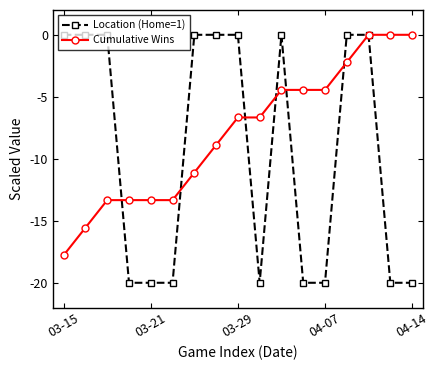

List the series in order of their overall mean, lowest first.

Location (Home=1), Cumulative Wins